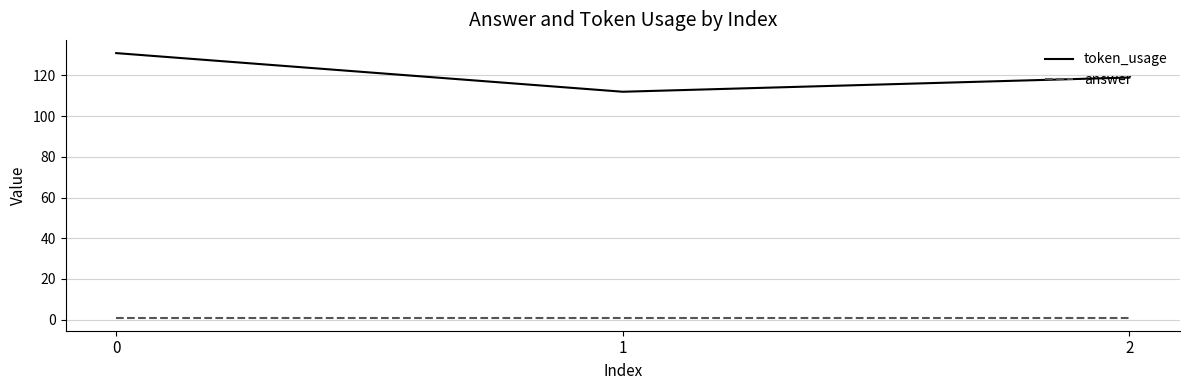

What is the total value across all series at 2?

120